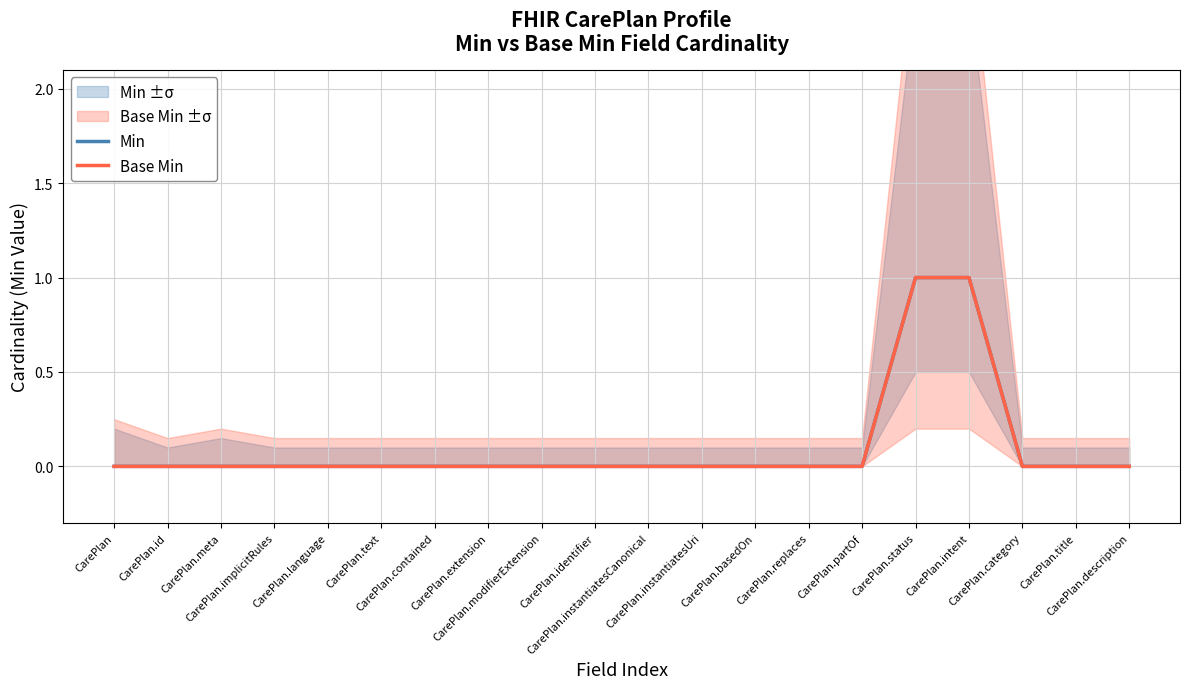

Reading left to right, what are all the values shown in this chart?

Min: 0	0	0	0	0	0	0	0	0	0	0	0	0	0	0	1	1	0	0	0
Base Min: 0	0	0	0	0	0	0	0	0	0	0	0	0	0	0	1	1	0	0	0